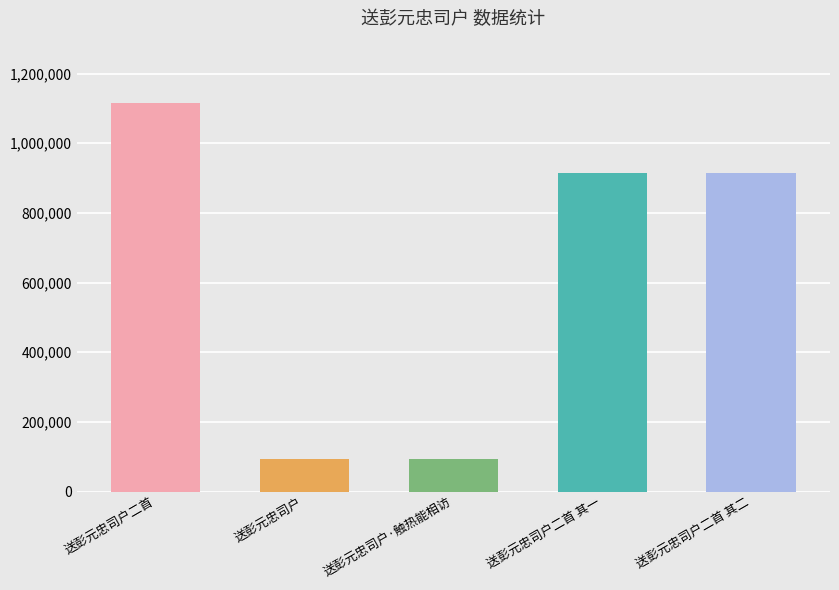

What is the minimum value shown in the chart?

93444